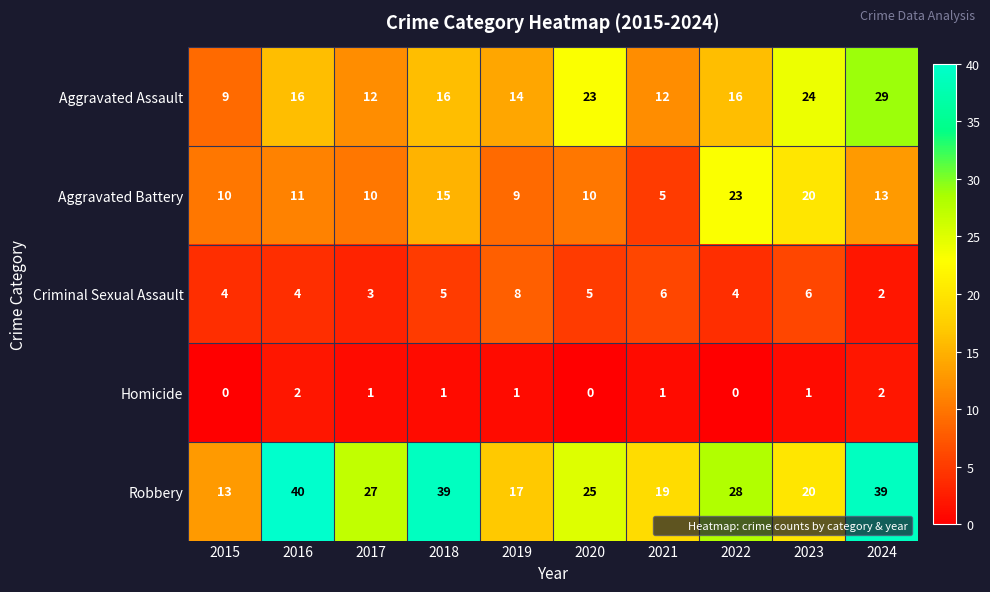

At which category is the sum across all series the highest?

2024